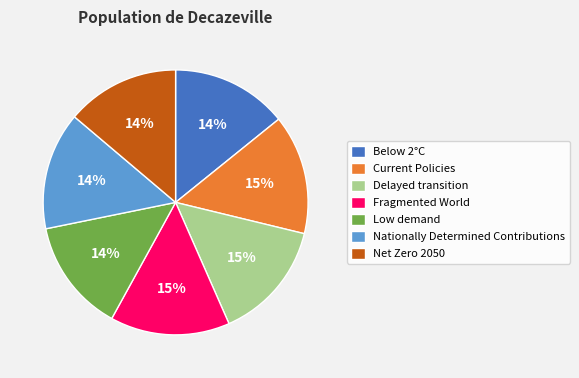

Does Net Zero 2050 represent more than half of the total?

No